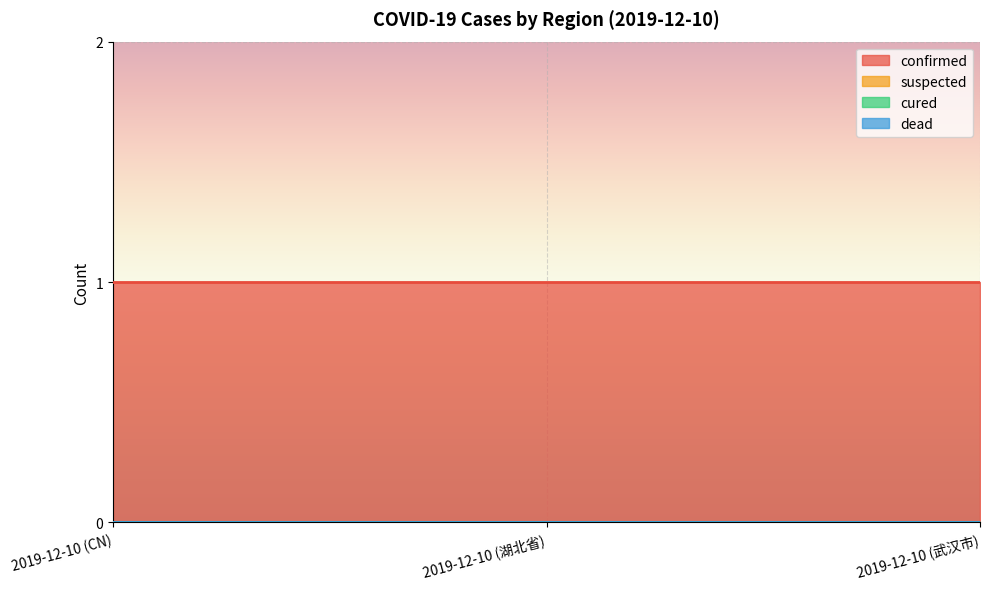

What position from the right is 2019-12-10 (湖北省)?

2